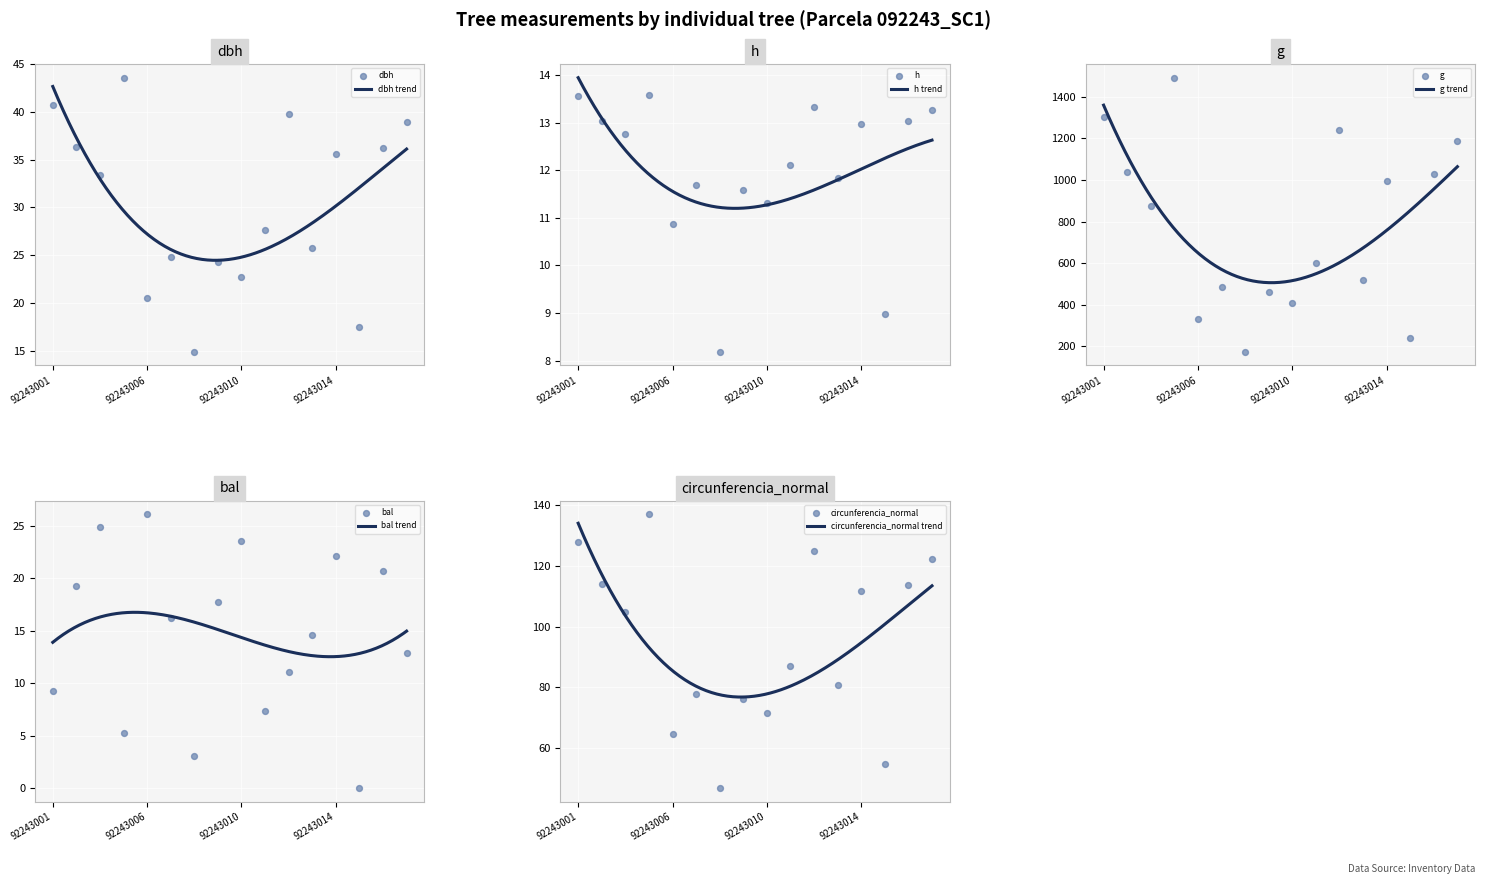

What are all the series names shown in the legend?

dbh, h, g, bal, circunferencia_normal